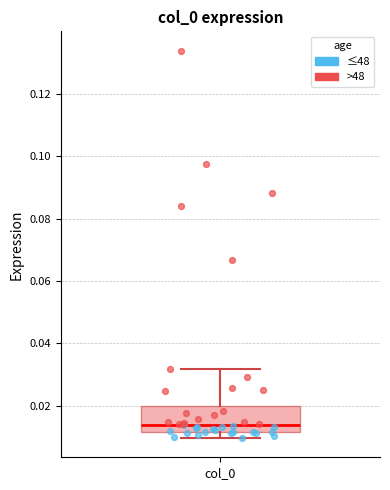

Where is the upper edge of the box for col_0 on the y-axis? The values are not printed on the chart, so give them approximately, as read against the axis.

0.020